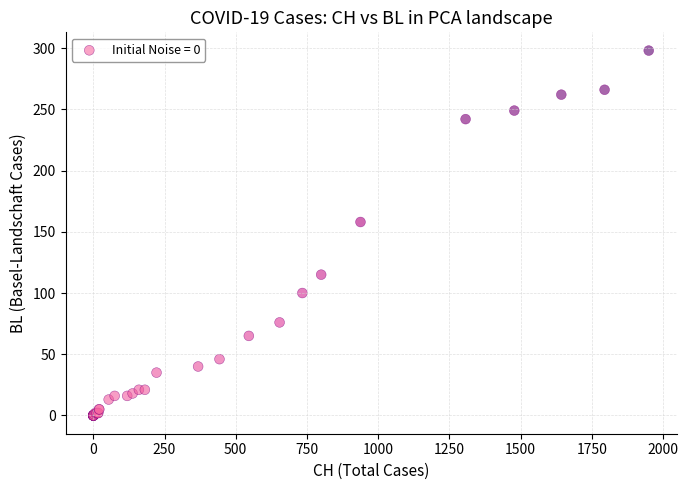

What Y value in the scatter plot is closest to 149?

158